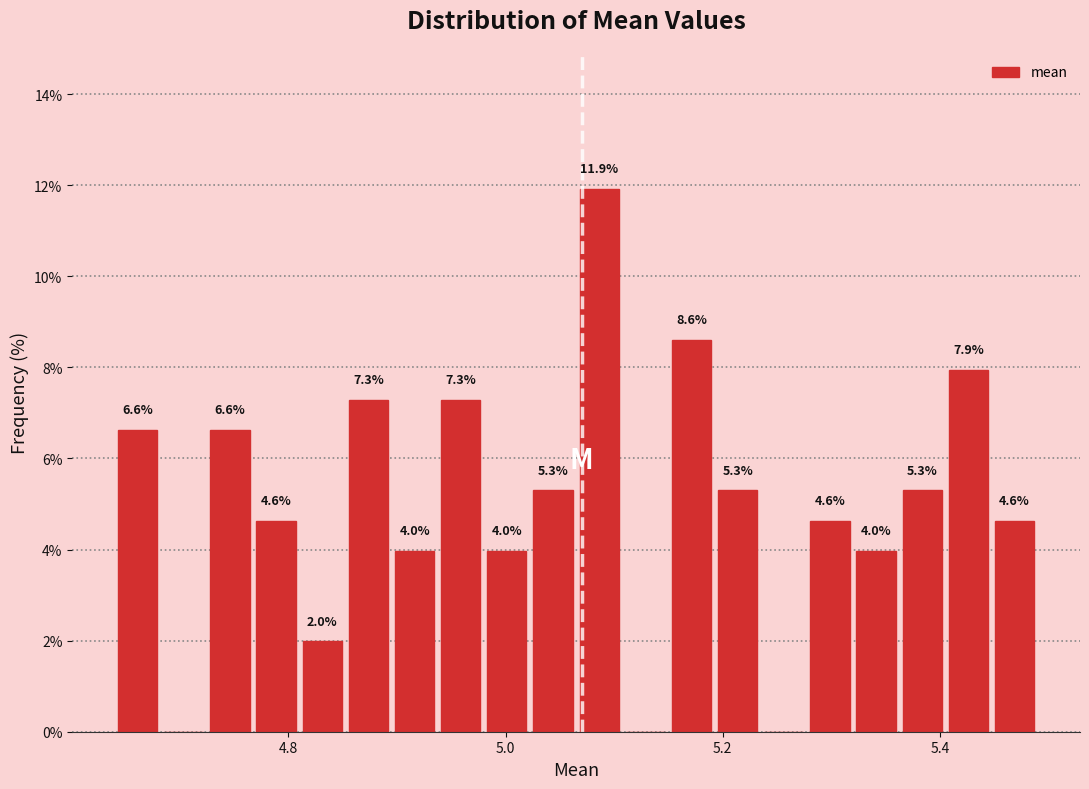

Read against the x-axis, roughly where is the centre of the tallest bar?

5.08